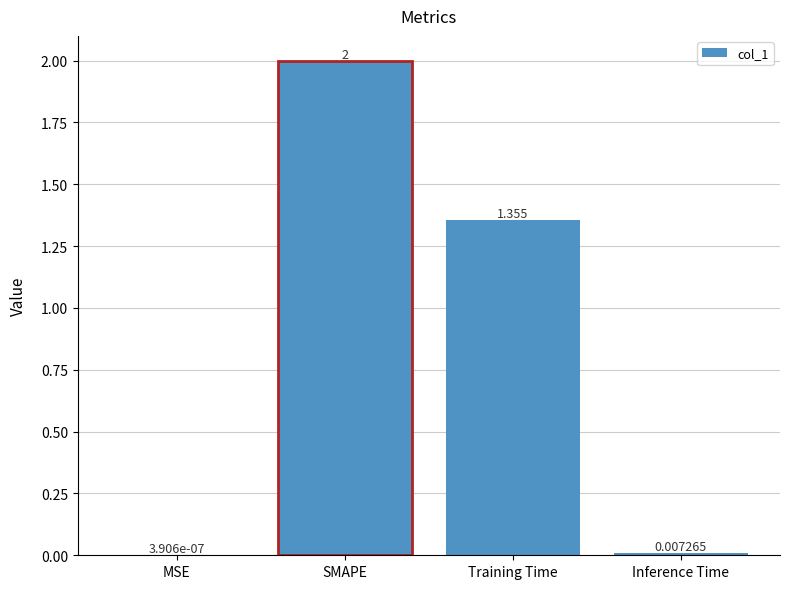

Between Training Time and Inference Time, which is larger?

Training Time